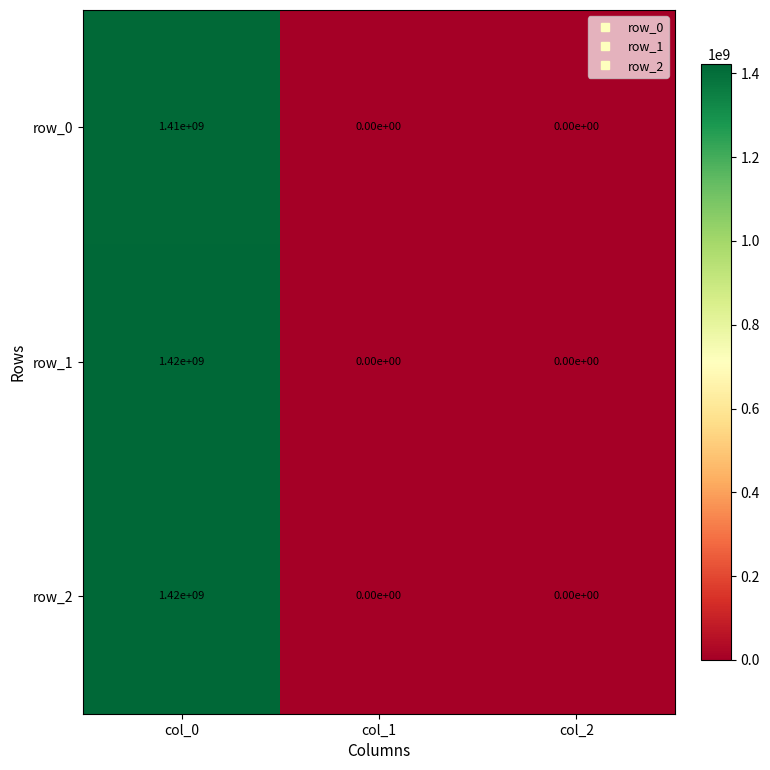

True or false: row_0 has a value of 796138889 at col_2.

False